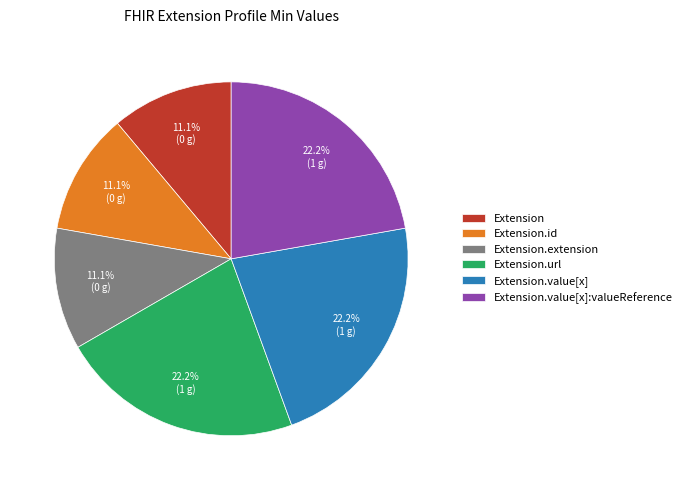

To the nearest percent, what is the combined percentage of Extension.value[x]:valueReference and Extension.id?

33%